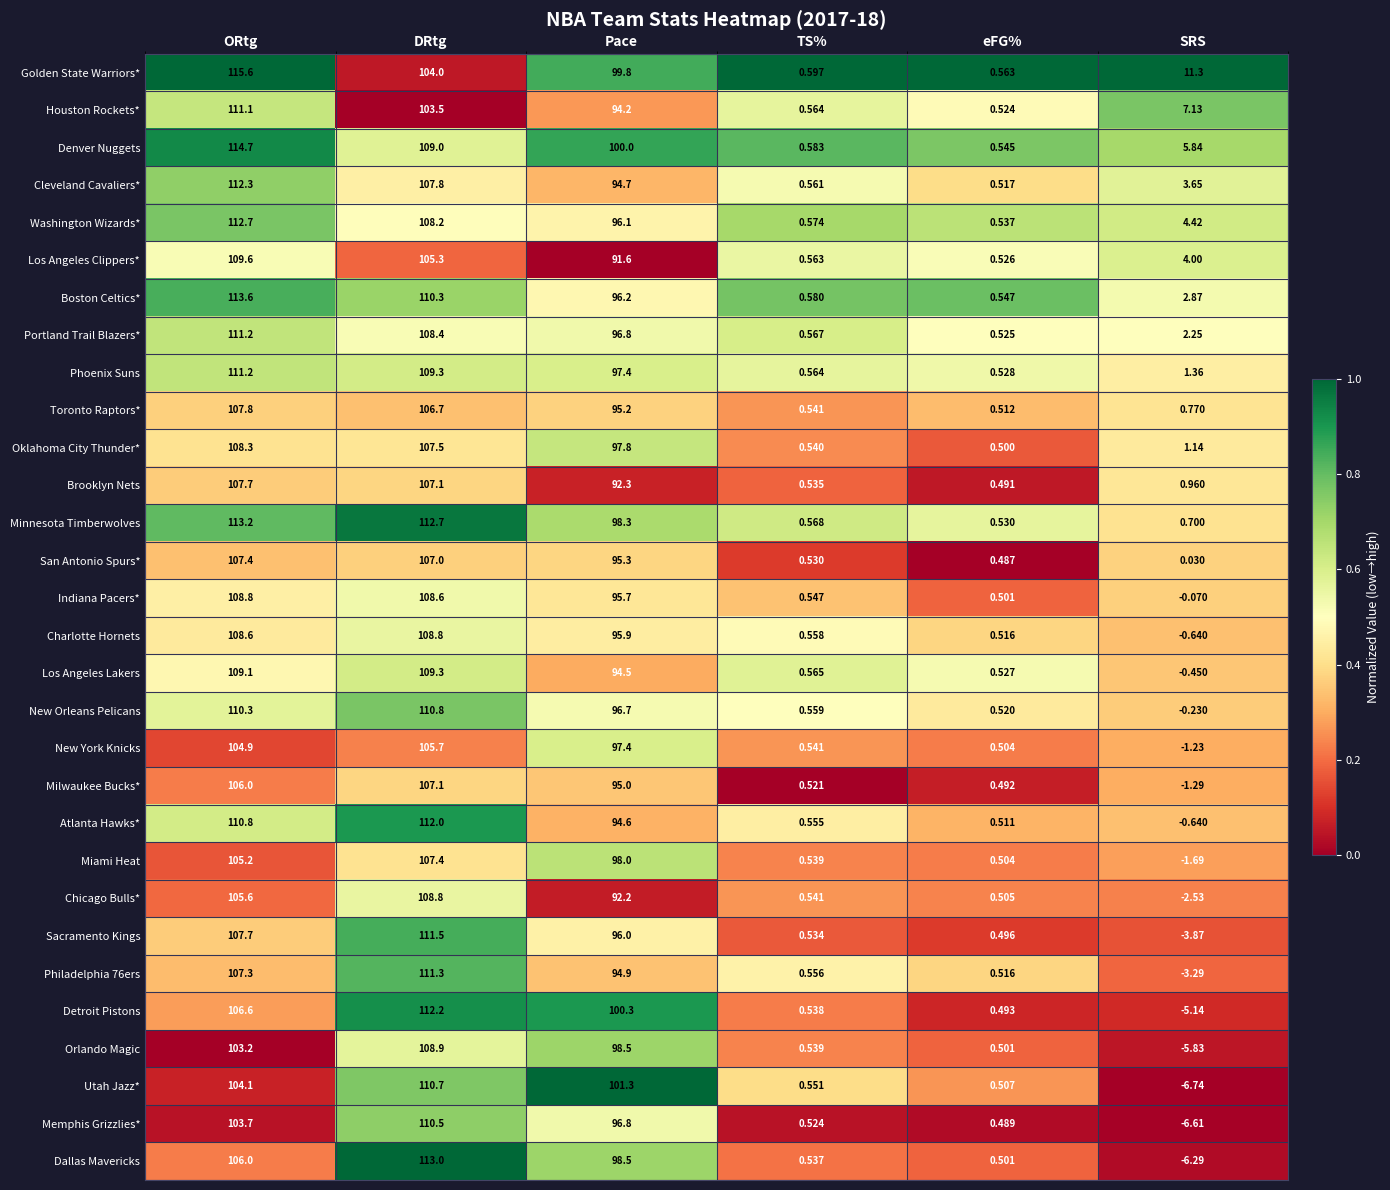

Which category has the lowest value in the Houston Rockets* series?

eFG%